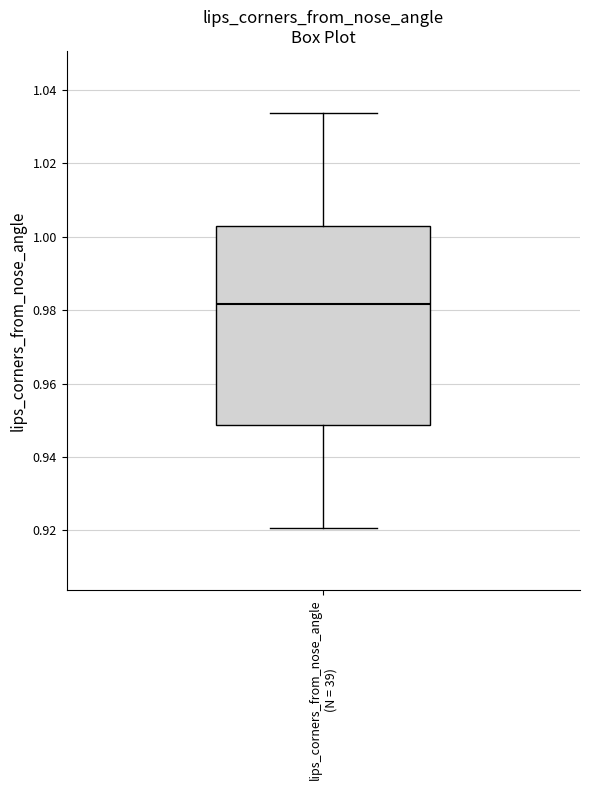

Where does the lower whisker of the box for lips_corners_from_nose_angle (N = 39) end on the y-axis? The values are not printed on the chart, so give them approximately, as read against the axis.

0.920